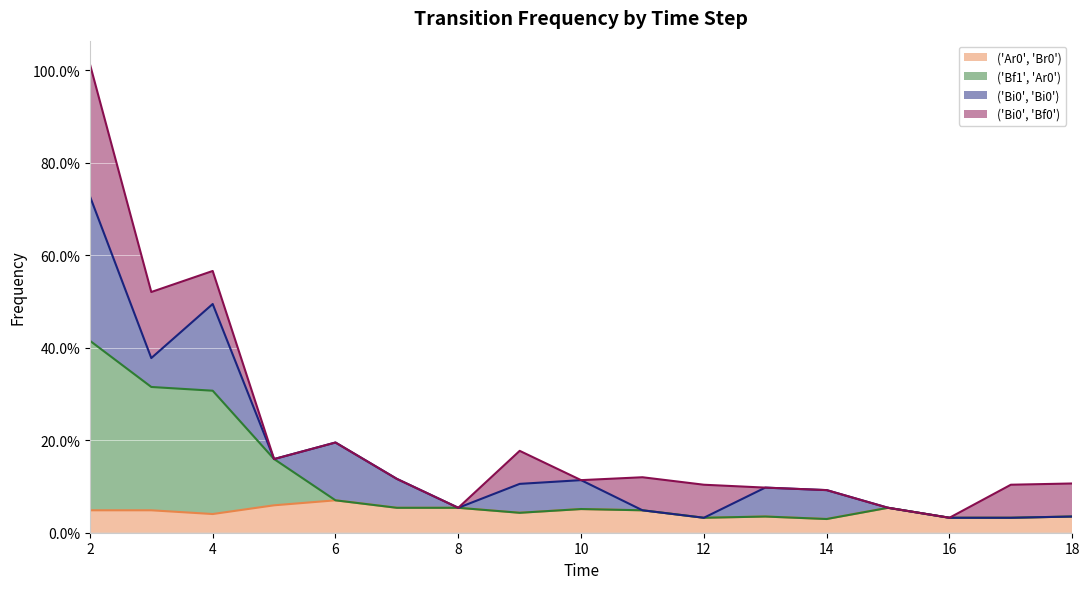

Where is ('Bf1', 'Ar0') nearest to the value 0?

14